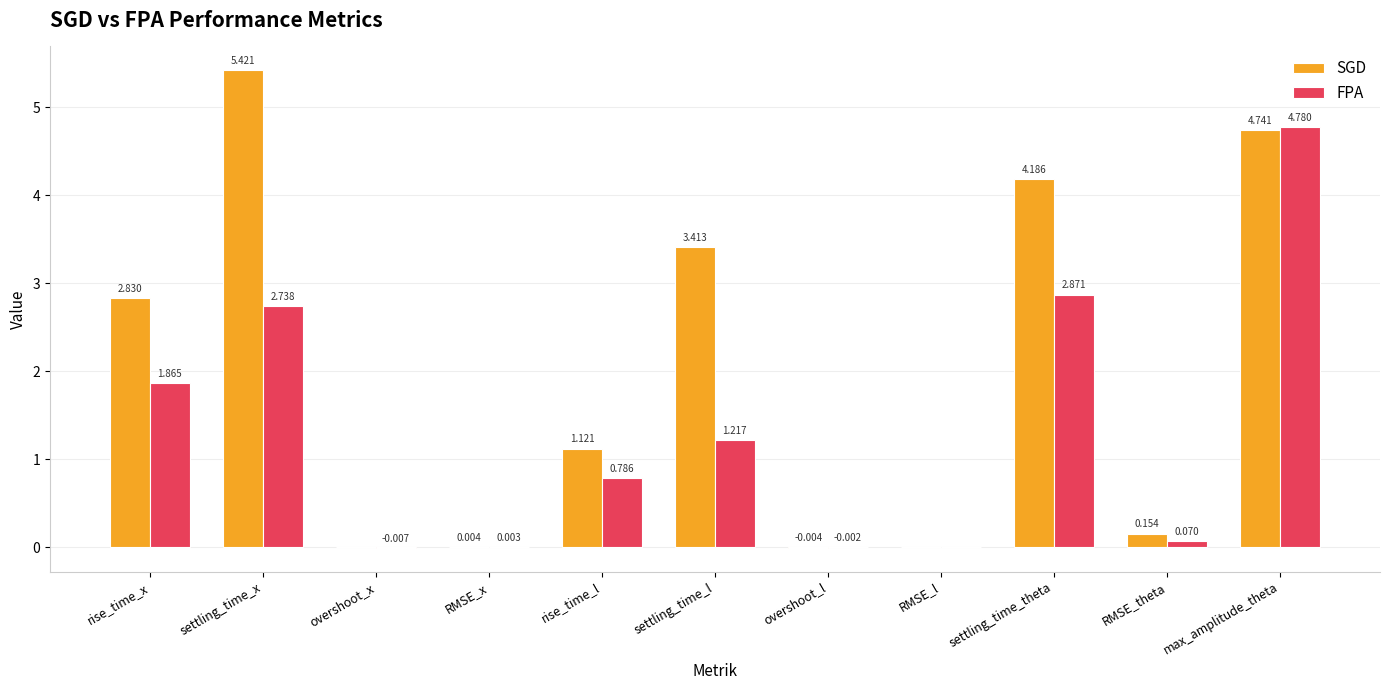

Between rise_time_x and settling_time_theta, which series saw the biggest shift?

SGD